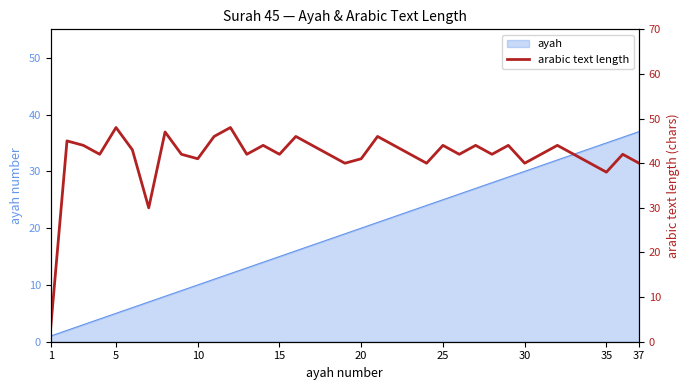

What is the smallest value displayed?

3